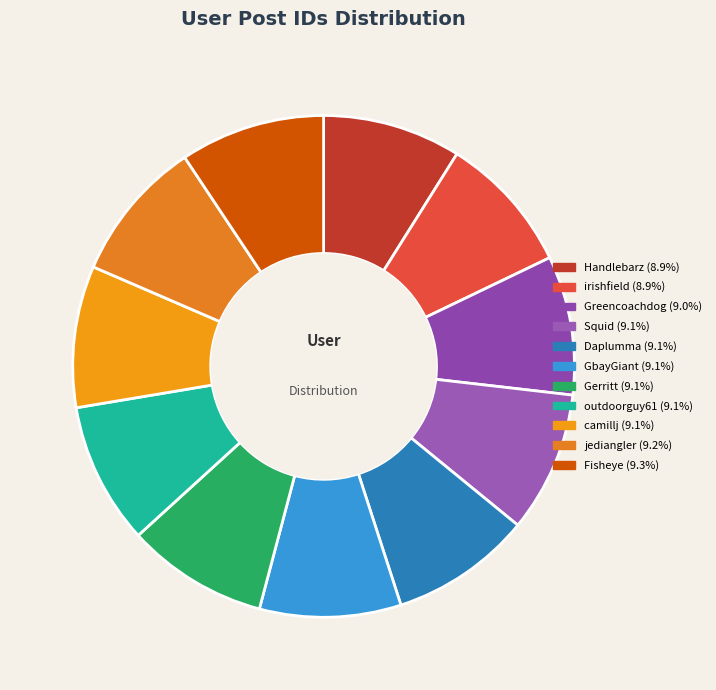

Rank the categories by value from highest to lowest.

Fisheye, jediangler, camillj, outdoorguy61, Gerritt, GbayGiant, Daplumma, Squid, Greencoachdog, irishfield, Handlebarz